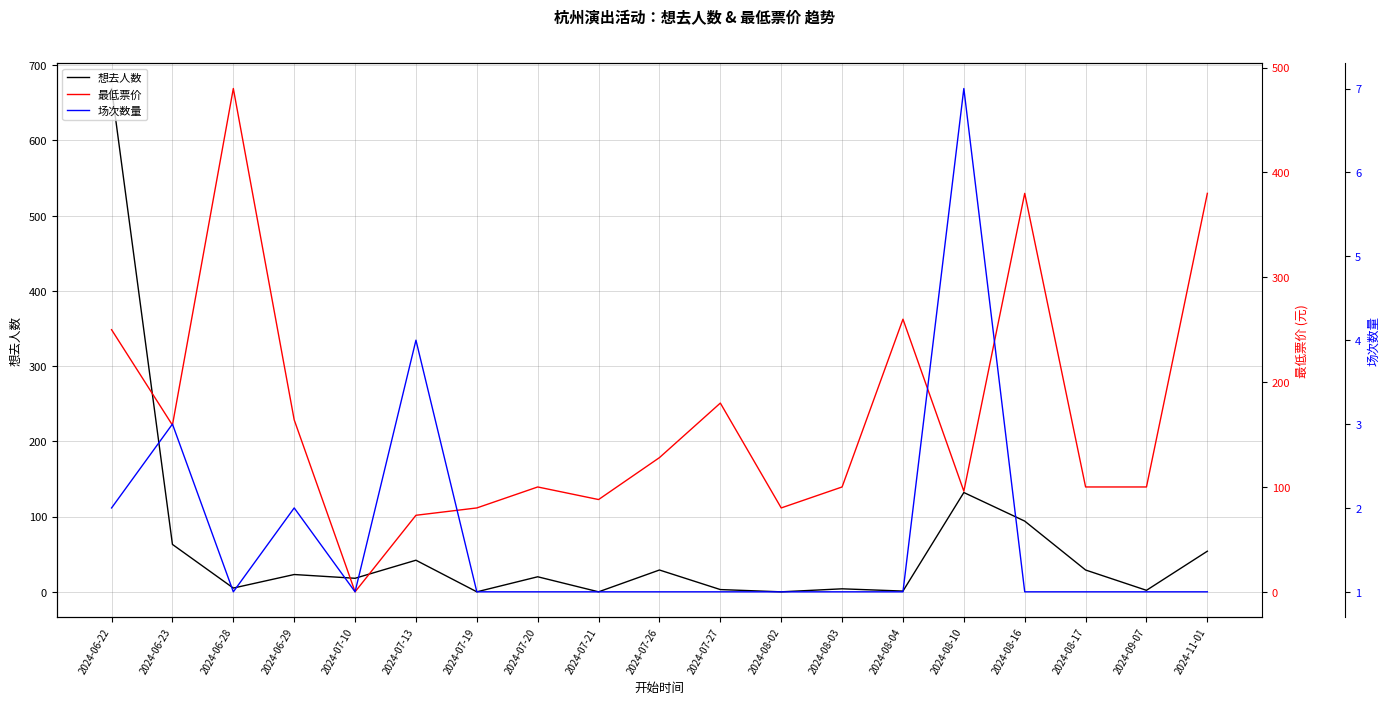

Which series has the largest total across all categories?

最低票价